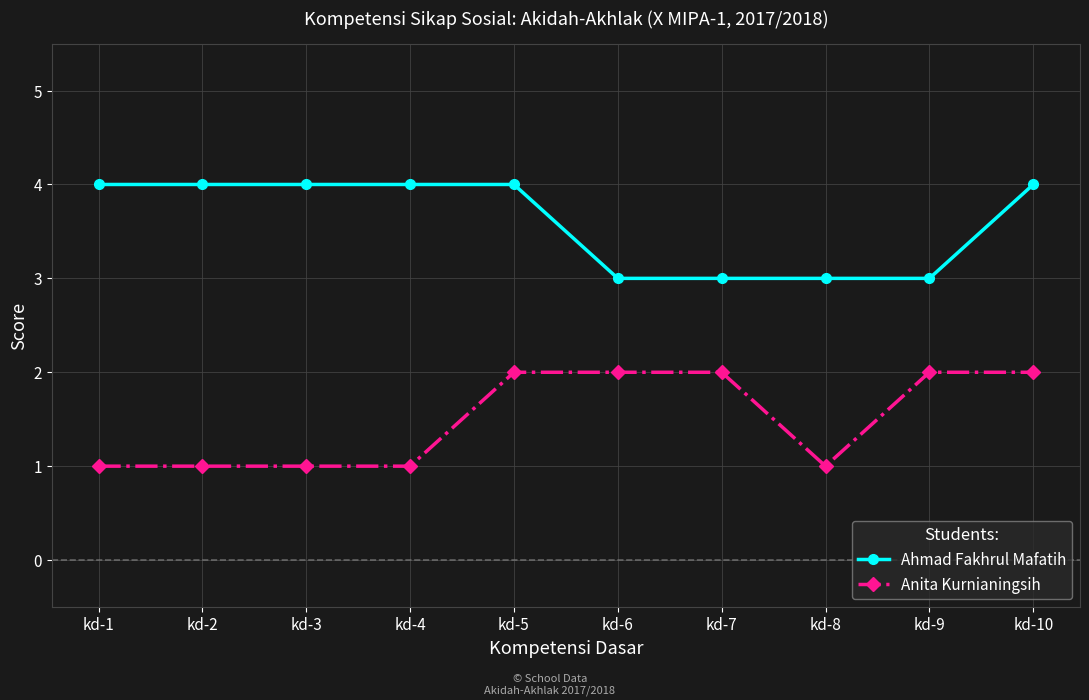

List the series in order of their peak value, lowest first.

Anita Kurnianingsih, Ahmad Fakhrul Mafatih